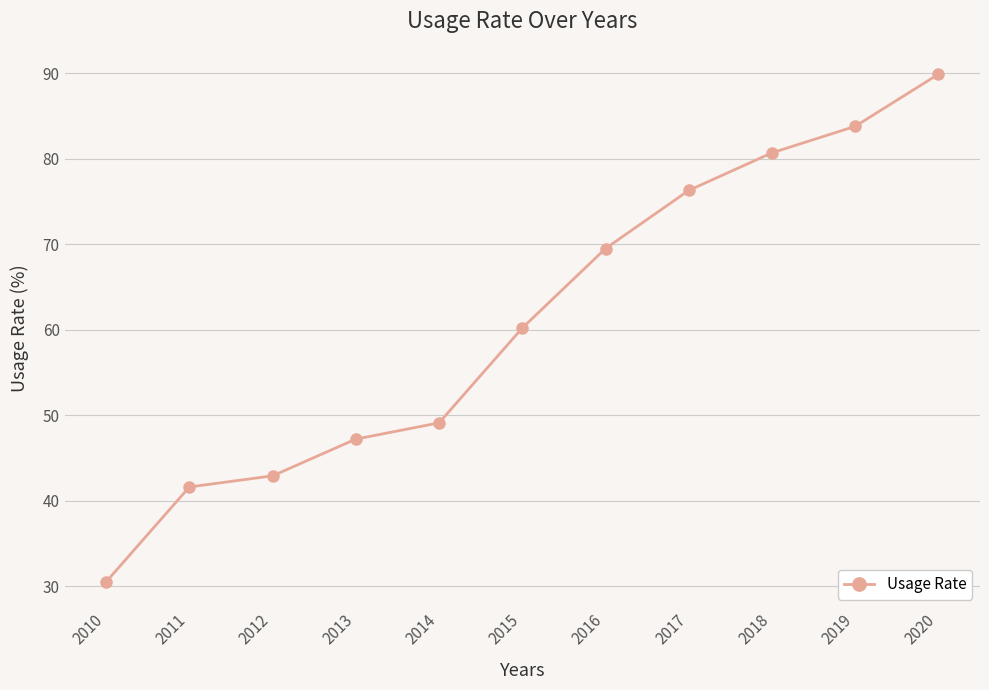

The value at 2011 is 41.6. True or false?

True